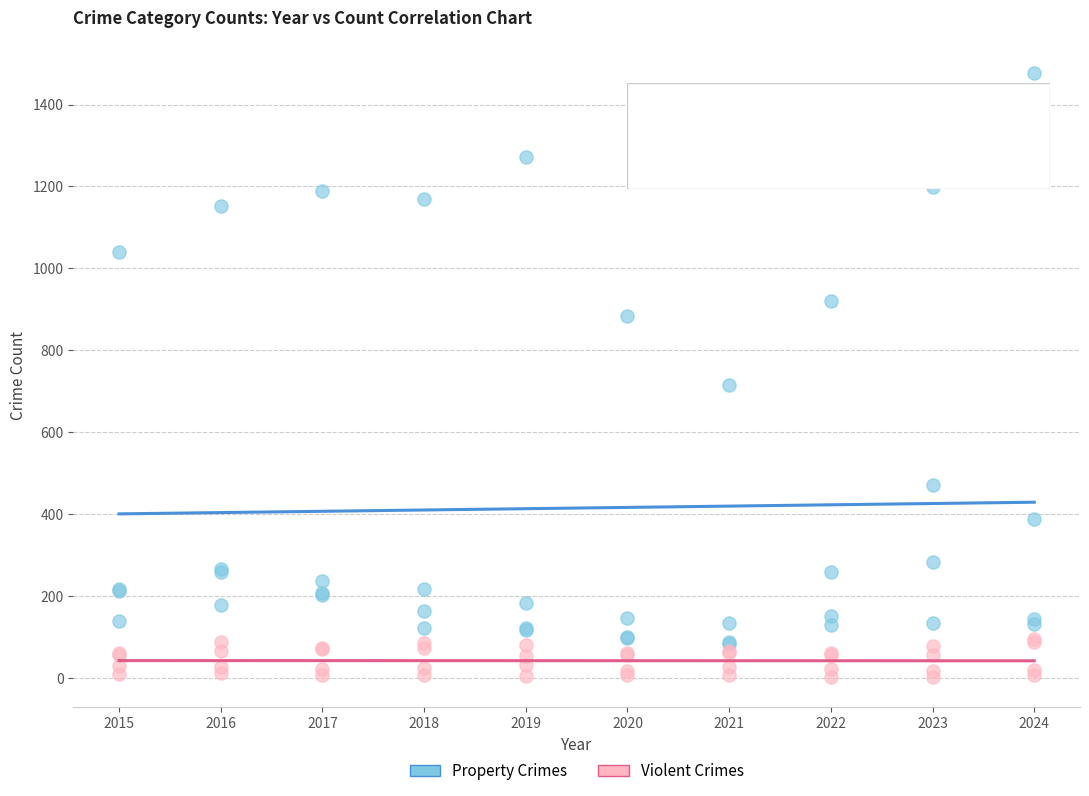

What are all the series names shown in the legend?

Property Crimes, Violent Crimes